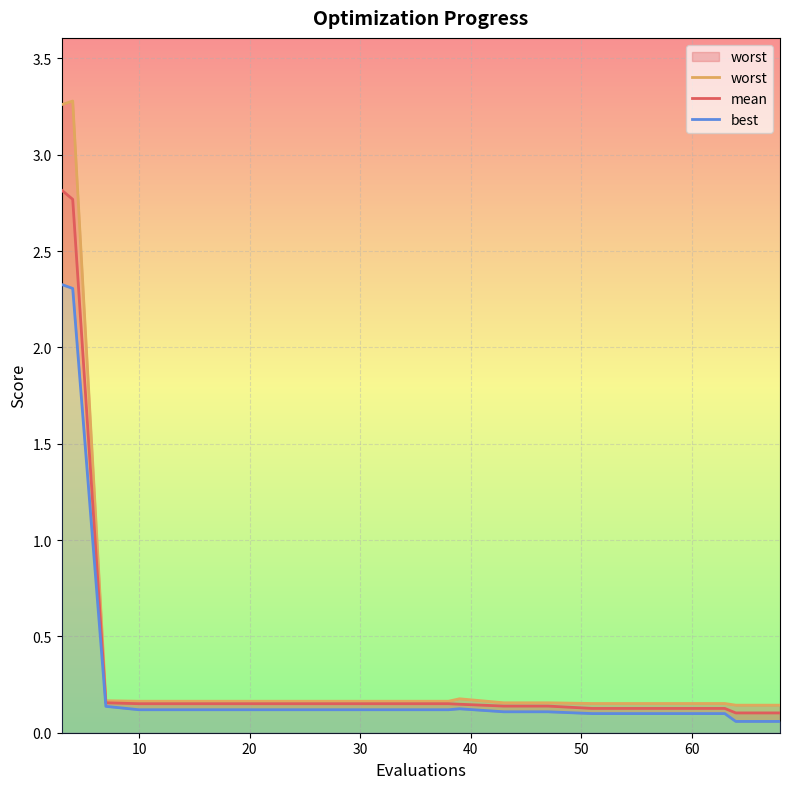

How many lines are shown in the chart?

3